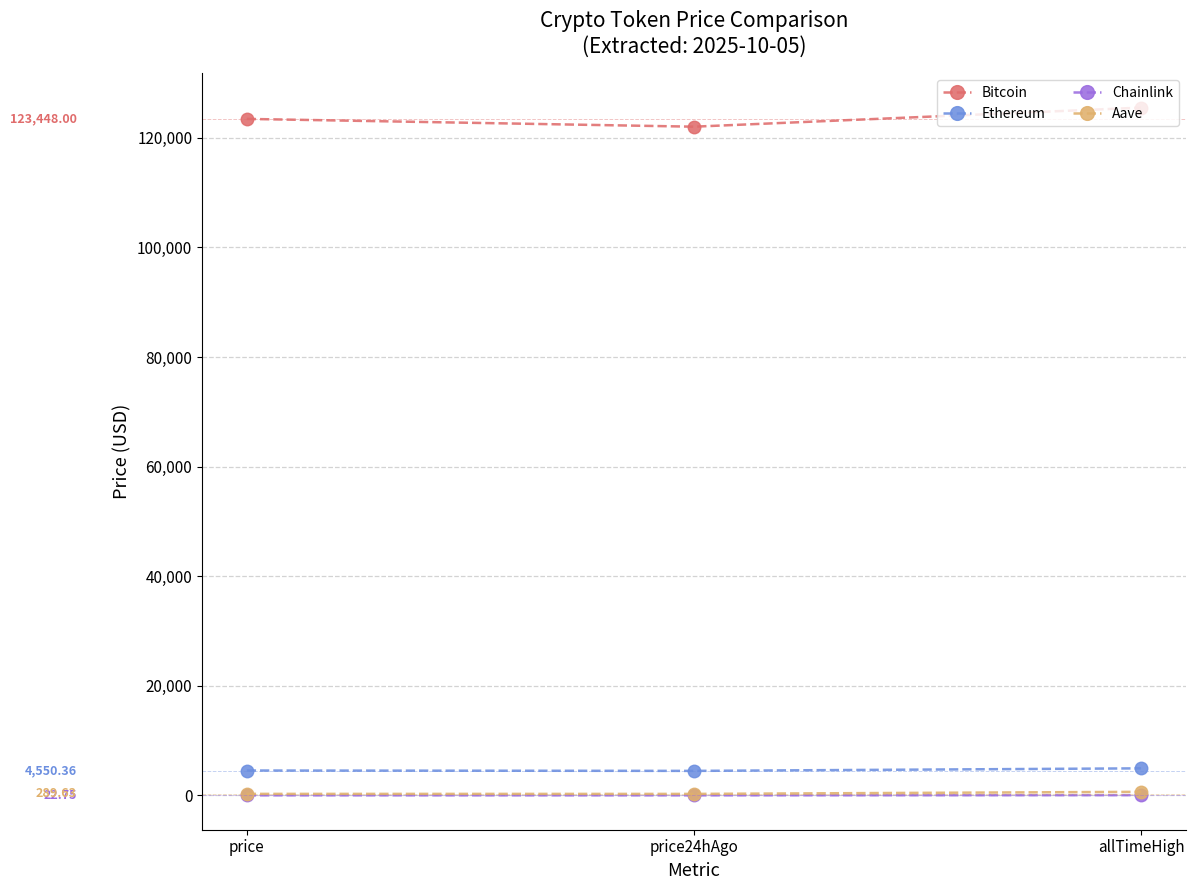

What are all the series names shown in the legend?

Bitcoin, Ethereum, Chainlink, Aave